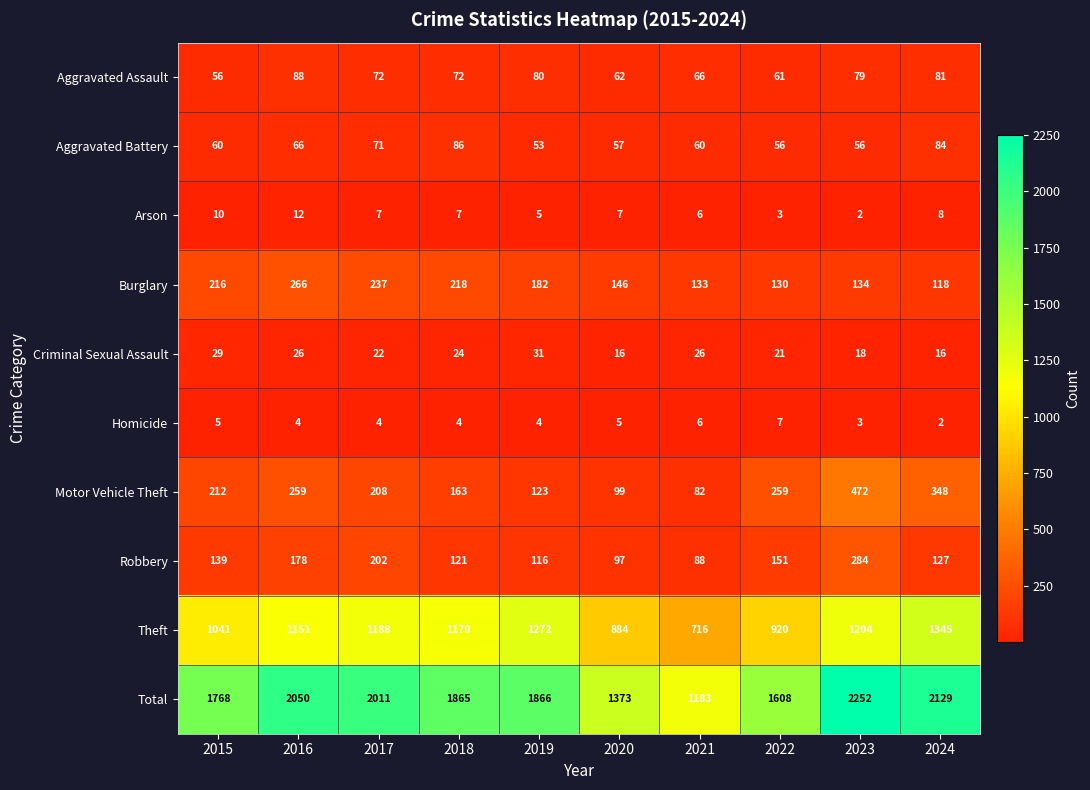

At which category is the sum across all series the highest?

2023